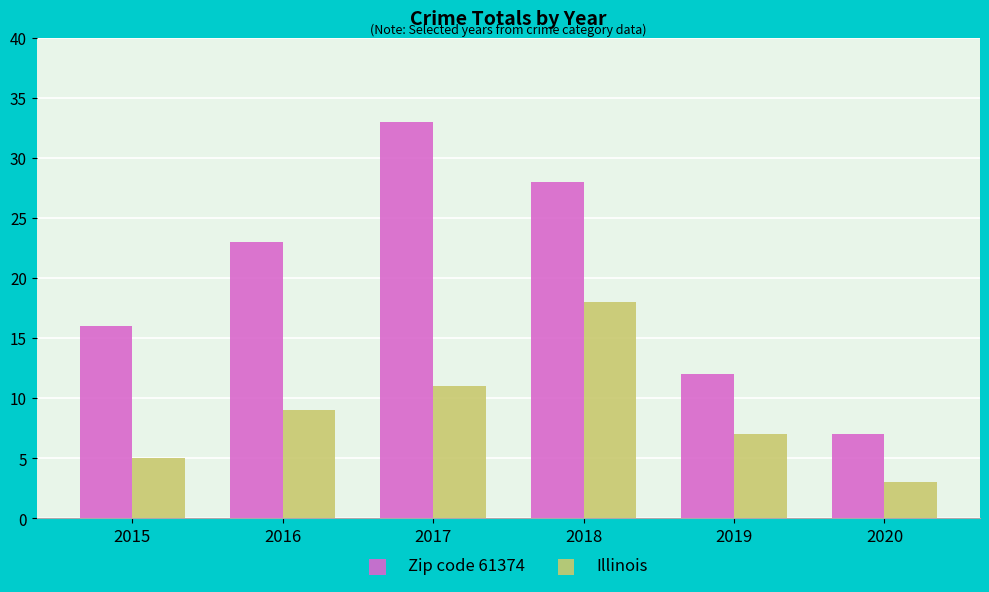

Which series changed the most between 2015 and 2019?

Zip code 61374